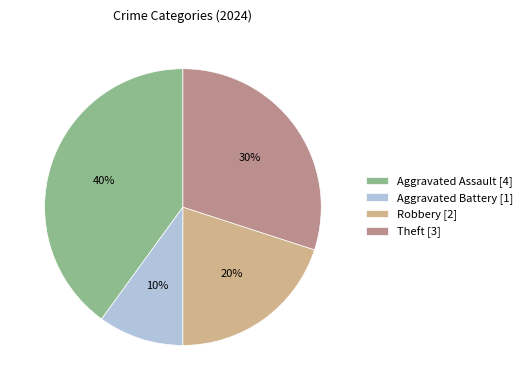

What is the ratio of the value at Aggravated Assault to the value at Robbery?

2.0